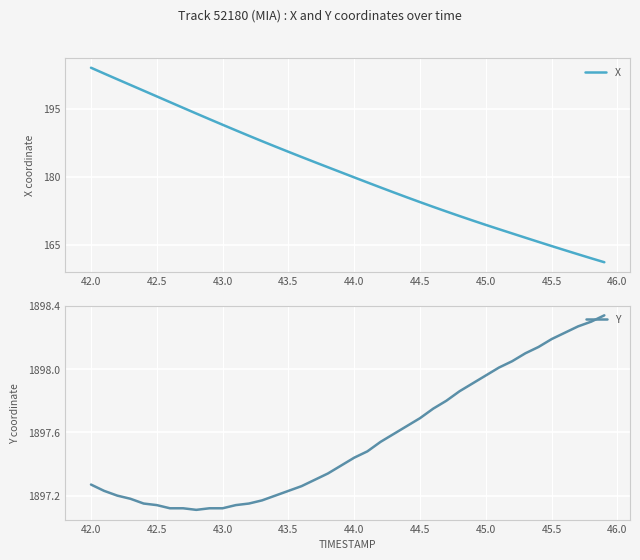

Rank the series at 43.0 from highest to lowest value.

Y, X